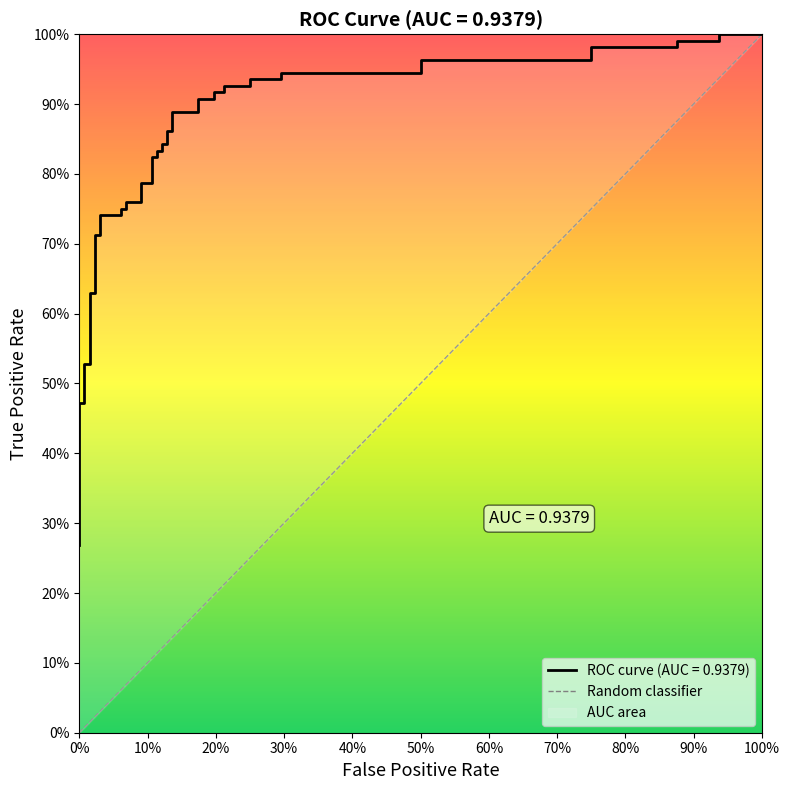

What is the difference between the maximum and minimum values?

1